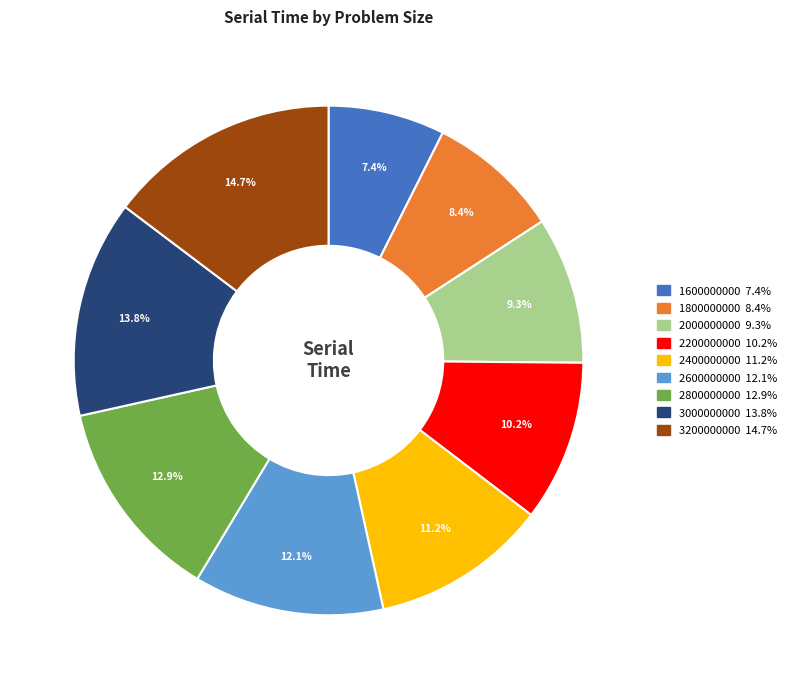

What percentage is NOT represented by 2800000000?

87.1%